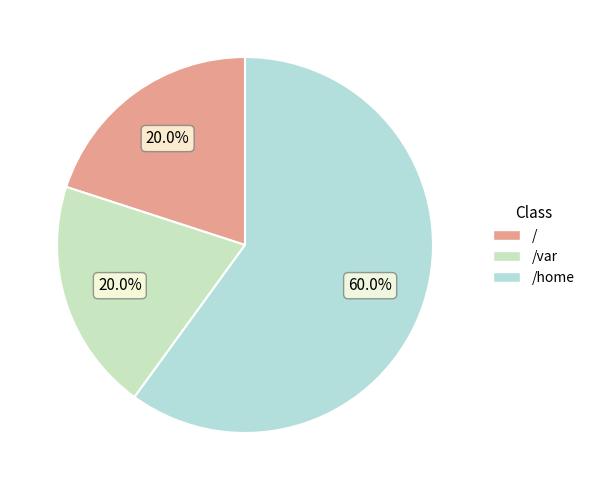

To the nearest percent, what is the difference between the largest and smallest slice percentages?

40%